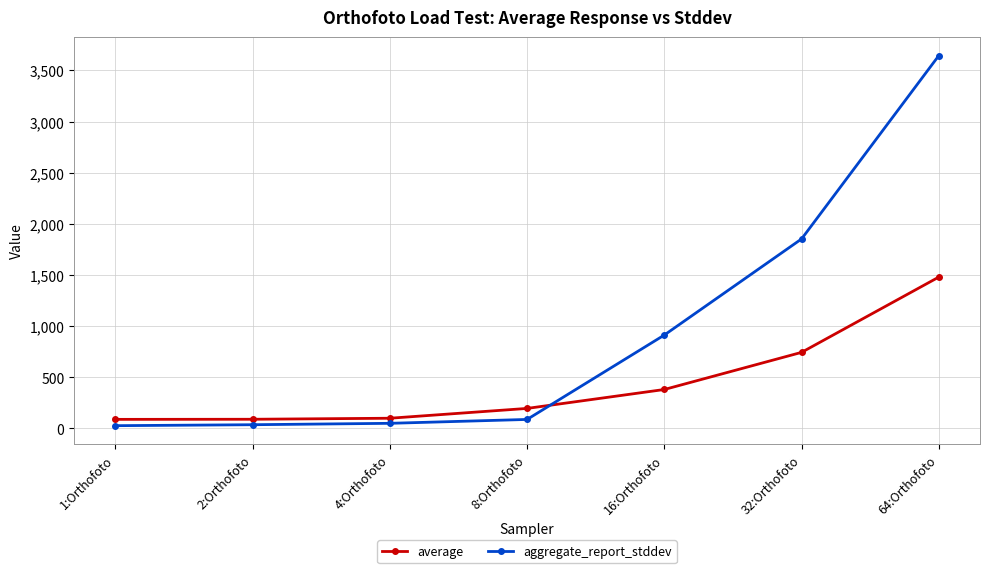

True or false: aggregate_report_stddev has more than 1 points higher than both neighbors.

False